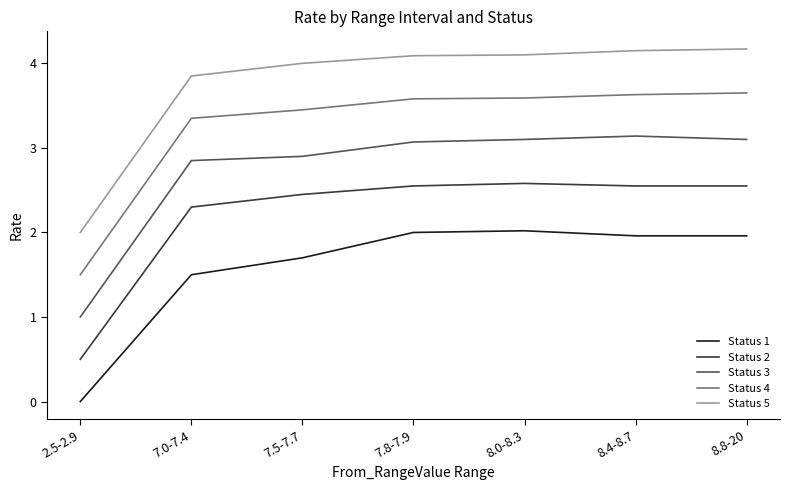

Rank the series at 8.4-8.7 from highest to lowest value.

Status 5, Status 4, Status 3, Status 2, Status 1